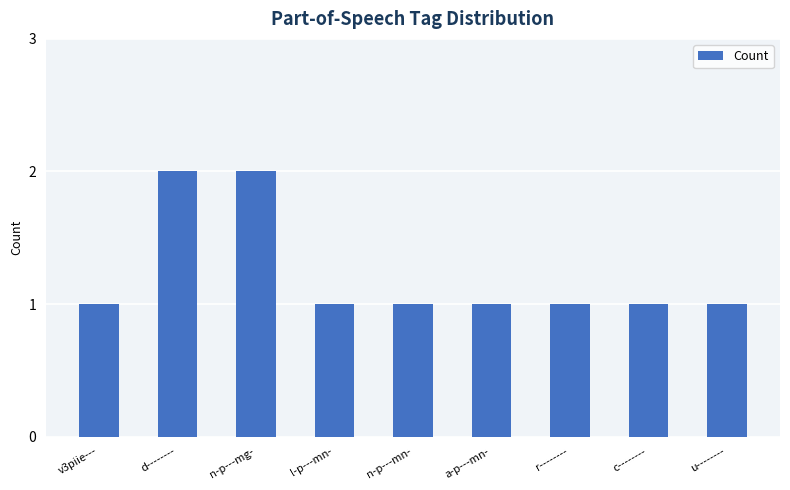

Does the chart contain any negative values?

No